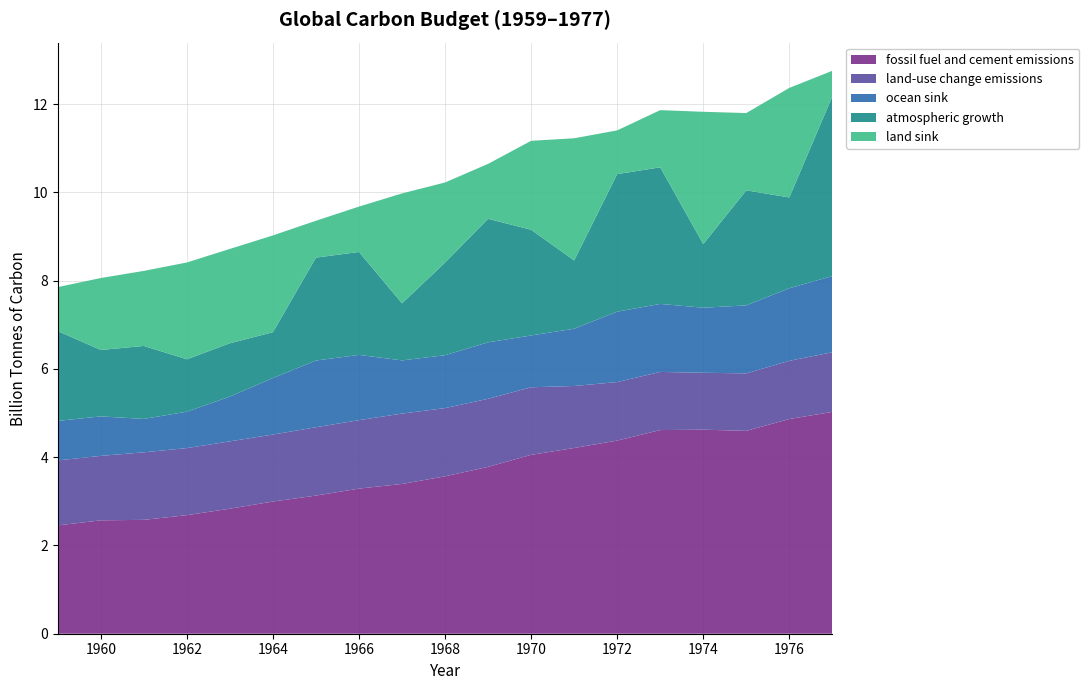

Reading right to left, extract all data points from this chart.

fossil fuel and cement emissions: 1977=5.0	1976=4.9	1975=4.6	1974=4.6	1973=4.6	1972=4.4	1971=4.2	1970=4.1	1969=3.8	1968=3.6	1967=3.4	1966=3.3	1965=3.1	1964=3.0	1963=2.8	1962=2.7	1961=2.6	1960=2.6	1959=2.5
land-use change emissions: 1977=1.4	1976=1.3	1975=1.3	1974=1.3	1973=1.3	1972=1.3	1971=1.4	1970=1.5	1969=1.5	1968=1.5	1967=1.6	1966=1.6	1965=1.5	1964=1.5	1963=1.5	1962=1.5	1961=1.5	1960=1.5	1959=1.5
ocean sink: 1977=1.7	1976=1.6	1975=1.5	1974=1.5	1973=1.5	1972=1.6	1971=1.3	1970=1.2	1969=1.3	1968=1.2	1967=1.2	1966=1.5	1965=1.5	1964=1.3	1963=1.0	1962=0.8	1961=0.8	1960=0.9	1959=0.9
atmospheric growth: 1977=4.1	1976=2.1	1975=2.6	1974=1.4	1973=3.1	1972=3.1	1971=1.5	1970=2.4	1969=2.8	1968=2.1	1967=1.3	1966=2.3	1965=2.3	1964=1.0	1963=1.2	1962=1.2	1961=1.7	1960=1.5	1959=2.0
land sink: 1977=0.6	1976=2.5	1975=1.8	1974=3.0	1973=1.3	1972=1.0	1971=2.8	1970=2.0	1969=1.2	1968=1.8	1967=2.5	1966=1.0	1965=0.8	1964=2.2	1963=2.1	1962=2.2	1961=1.7	1960=1.6	1959=1.0